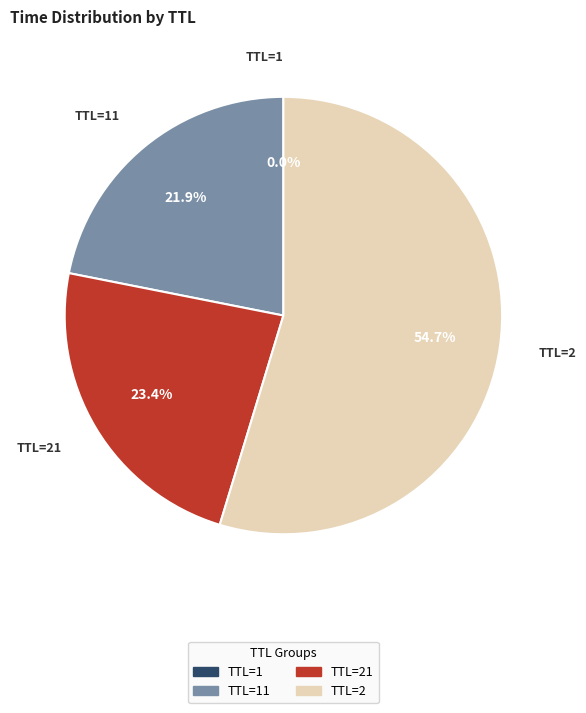

Is there any slice that represents more than half of the pie?

Yes